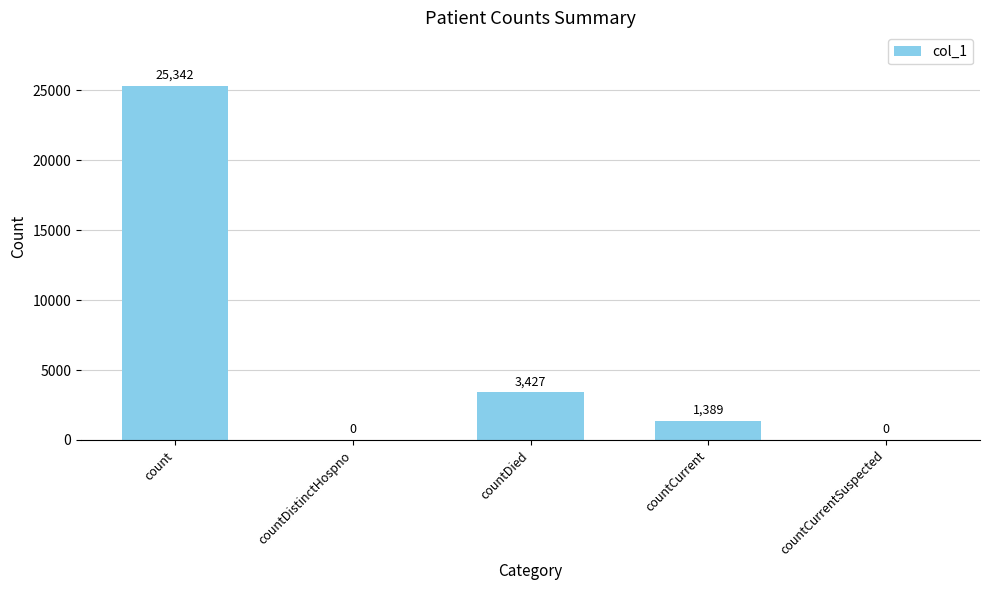

What is the approximate value at countDied, to the nearest 100?

3400